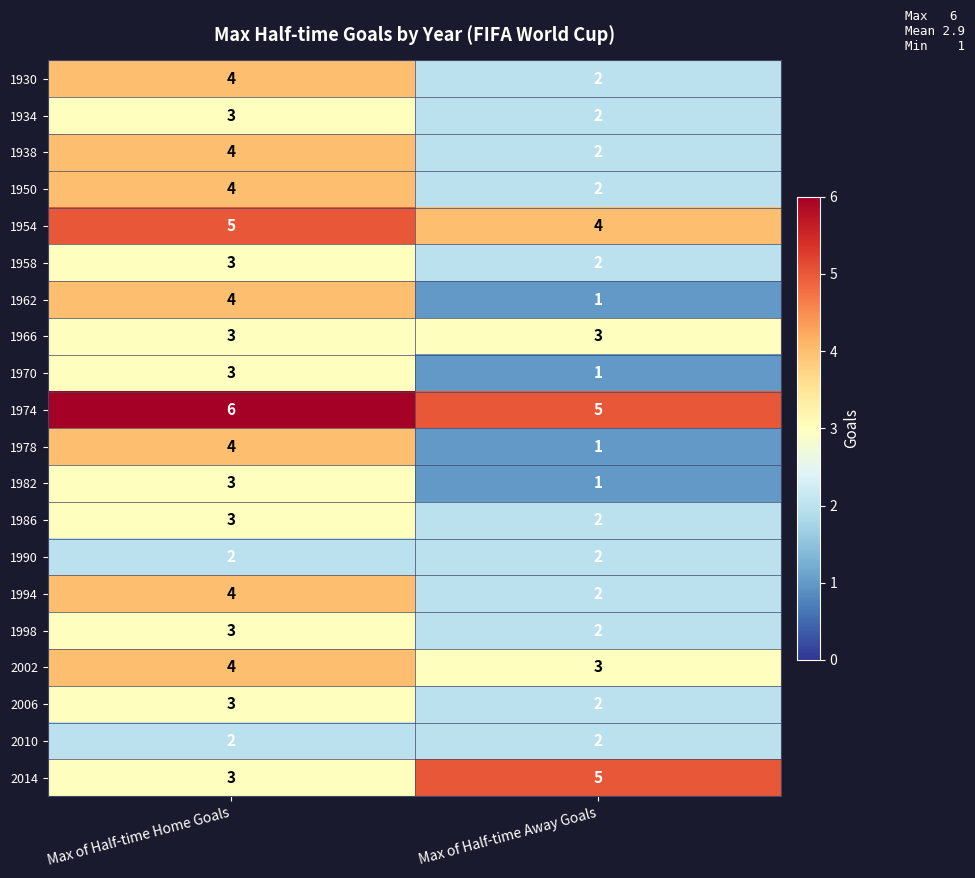

List the labels in order of 1934 value, smallest first.

Max of Half-time Away Goals, Max of Half-time Home Goals